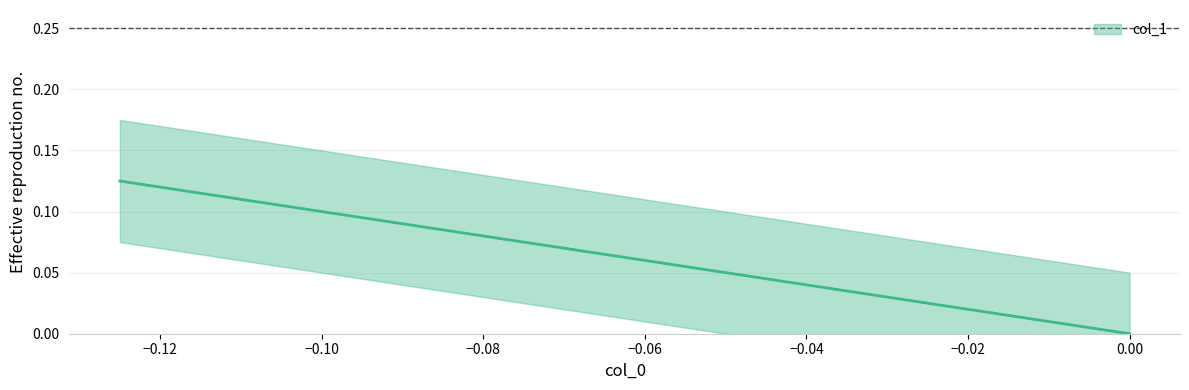

Which label corresponds to the largest value in the chart?

-0.125